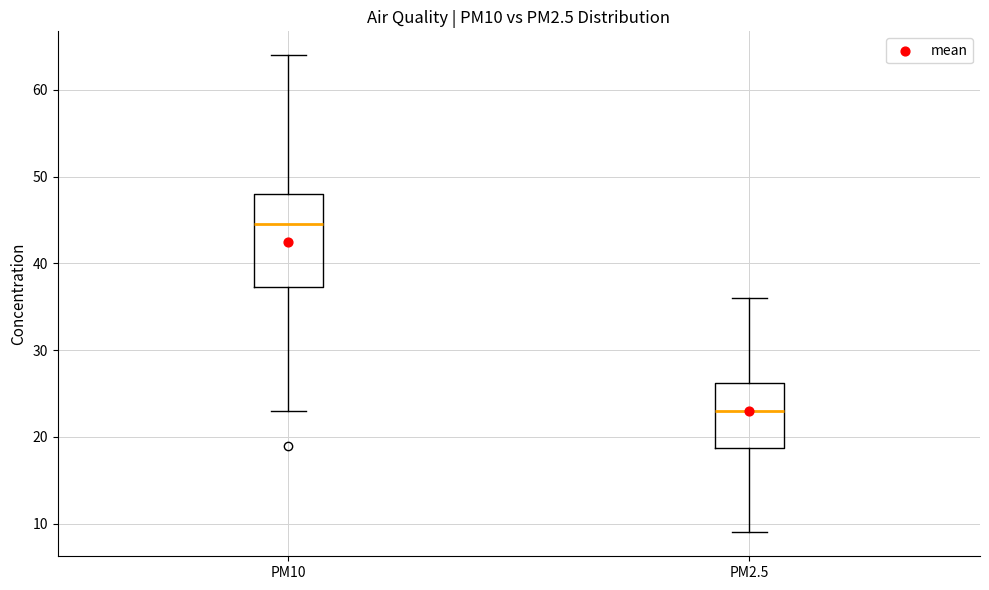

Which box has the lowest median line?

PM2.5